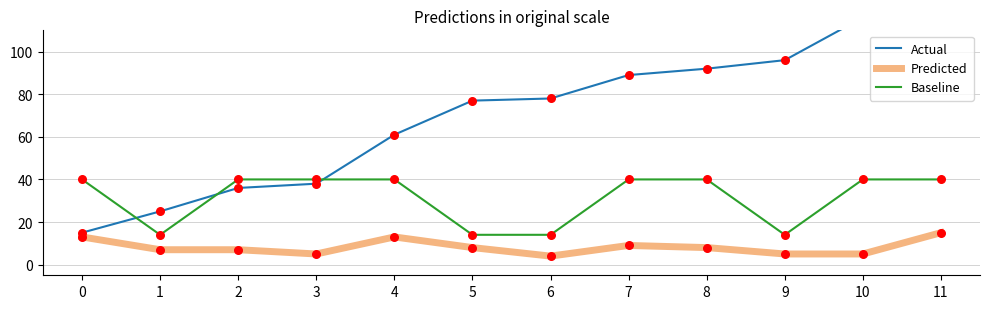

Which series contains the lowest Y value?

Predicted